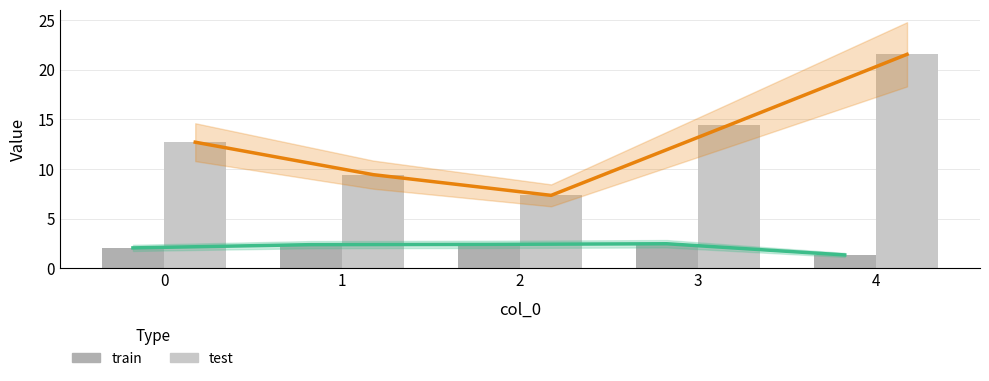

How many data points in test are above 12?

3